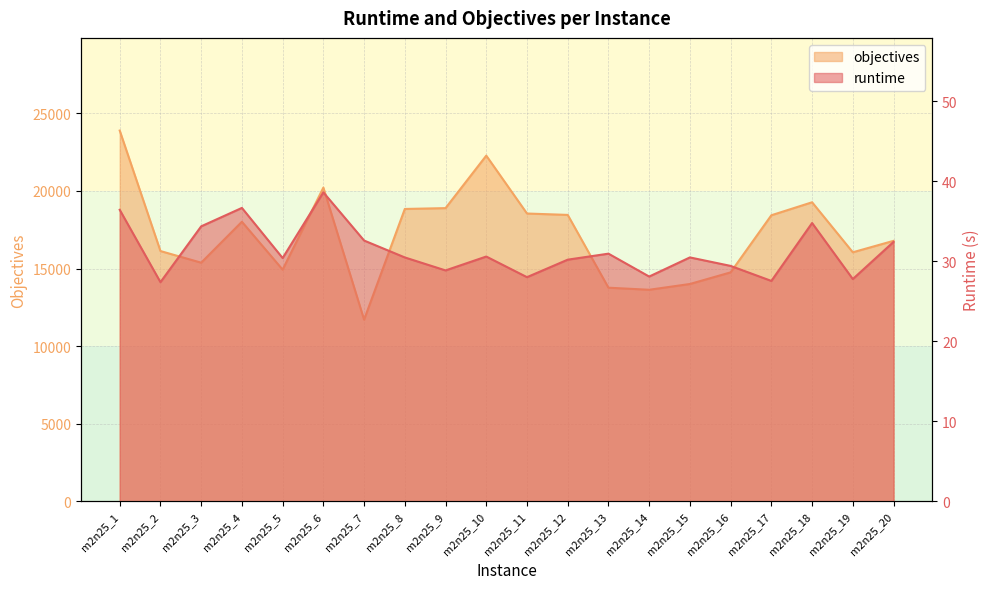

Where does the runtime series first go above 30?

m2n25_1